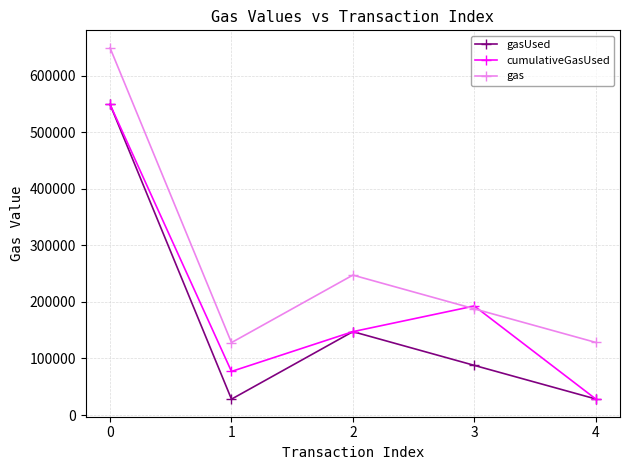

Rank the series by their average value, from lowest to highest.

gasUsed, cumulativeGasUsed, gas